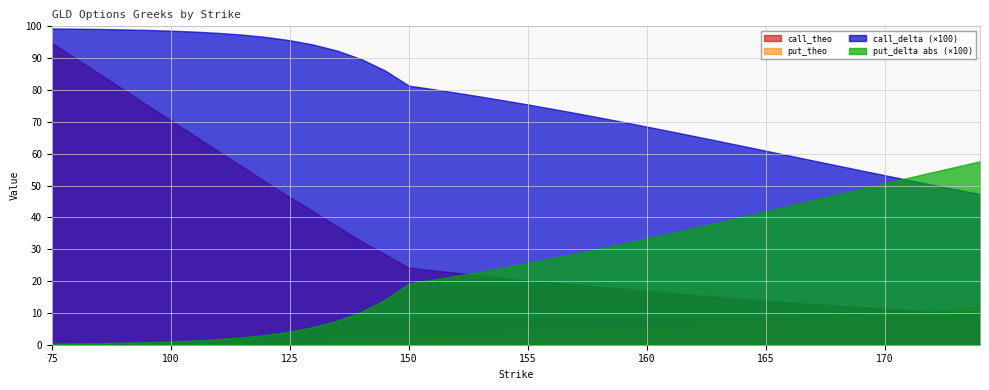

Reading left to right, what are all the values shown in this chart?

call_delta: 75=1.0	80=1.0	85=1.0	90=1.0	95=1.0	100=1.0	105=1.0	110=1.0	115=1.0	120=1.0	125=1.0	130=0.9	135=0.9	140=0.9	145=0.9	150=0.8	151=0.8	152=0.8	153=0.8	154=0.8	155=0.8	156=0.7	157=0.7	158=0.7	159=0.7	160=0.7	161=0.7	162=0.7	163=0.6	164=0.6	165=0.6	166=0.6	167=0.6	168=0.6	169=0.5	170=0.5	171=0.5	172=0.5	173=0.5	174=0.5
put_delta: 75=-0.0	80=-0.0	85=-0.0	90=-0.0	95=-0.0	100=-0.0	105=-0.0	110=-0.0	115=-0.0	120=-0.0	125=-0.0	130=-0.1	135=-0.1	140=-0.1	145=-0.1	150=-0.2	151=-0.2	152=-0.2	153=-0.2	154=-0.2	155=-0.3	156=-0.3	157=-0.3	158=-0.3	159=-0.3	160=-0.3	161=-0.4	162=-0.4	163=-0.4	164=-0.4	165=-0.4	166=-0.4	167=-0.5	168=-0.5	169=-0.5	170=-0.5	171=-0.5	172=-0.5	173=-0.6	174=-0.6
call_theo: 75=94.8	80=90.0	85=85.1	90=80.2	95=75.4	100=70.5	105=65.6	110=60.8	115=56.0	120=51.1	125=46.4	130=41.8	135=37.2	140=32.6	145=28.4	150=24.2	151=23.3	152=22.6	153=21.7	154=21.0	155=20.2	156=19.6	157=18.9	158=18.2	159=17.6	160=16.9	161=16.2	162=15.6	163=15.0	164=14.4	165=13.8	166=13.3	167=12.8	168=12.2	169=11.8	170=11.3	171=10.8	172=10.4	173=10.0	174=9.6
put_theo: 75=0.1	80=0.1	85=0.1	90=0.1	95=0.1	100=0.1	105=0.2	110=0.2	115=0.3	120=0.3	125=0.5	130=0.7	135=0.9	140=1.3	145=1.8	150=2.5	151=2.7	152=2.9	153=3.1	154=3.4	155=3.6	156=3.8	157=4.1	158=4.4	159=4.7	160=5.1	161=5.4	162=5.8	163=6.2	164=6.6	165=7.0	166=7.5	167=7.9	168=8.5	169=8.9	170=9.5	171=10.1	172=10.7	173=11.2	174=11.8